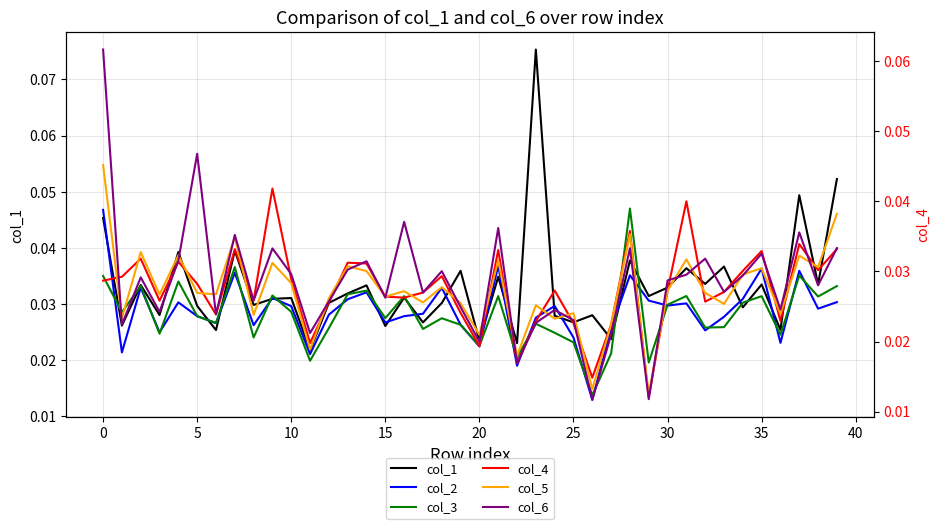

How many intersections are there between col_6 and col_5?

19